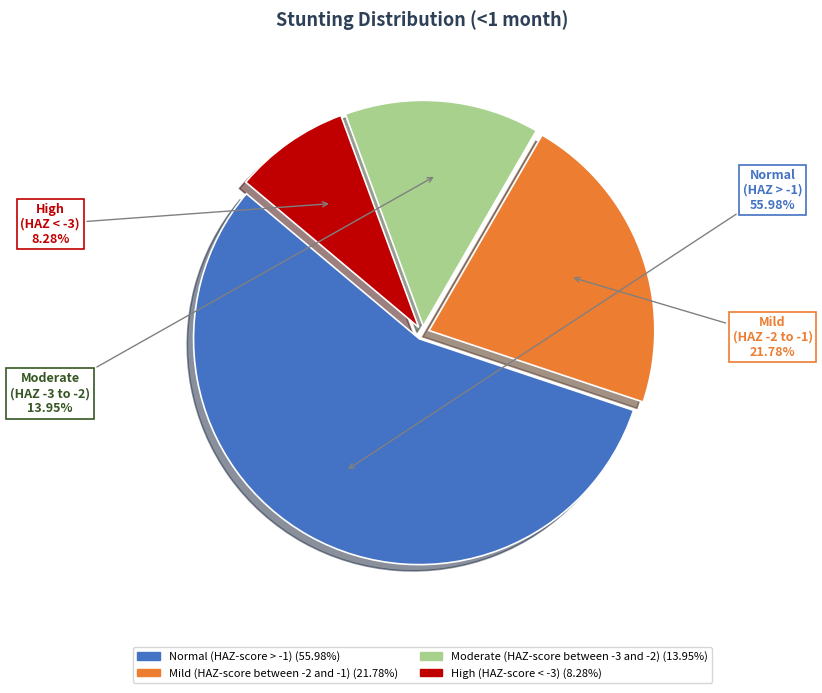

How many slices are in this pie chart?

4